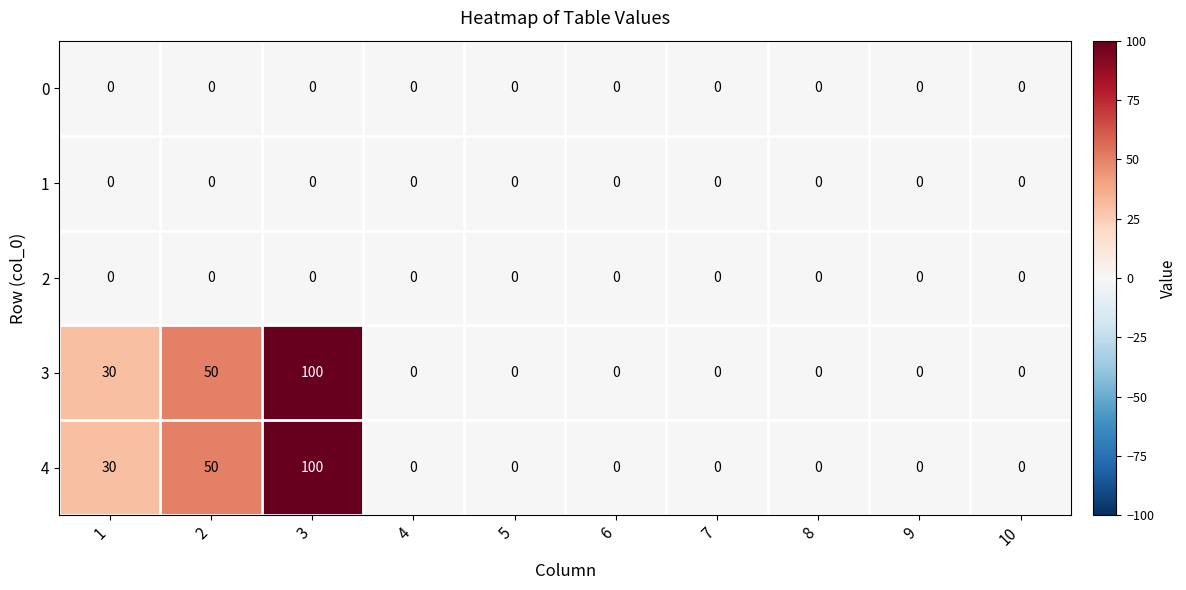

What is the sum of all 3 values?

180